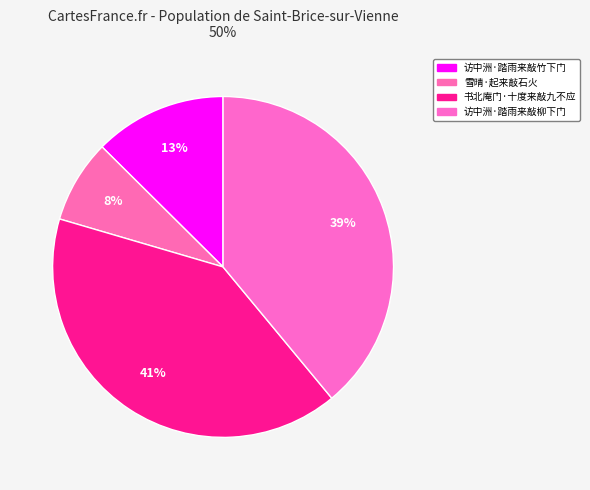

Which slice is the smallest?

雪晴·起来敲石火